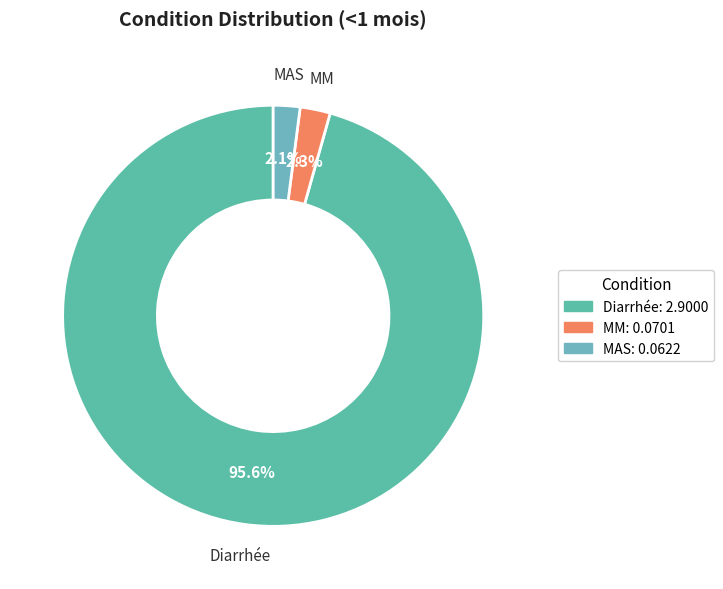

How many segments does this pie chart have?

3